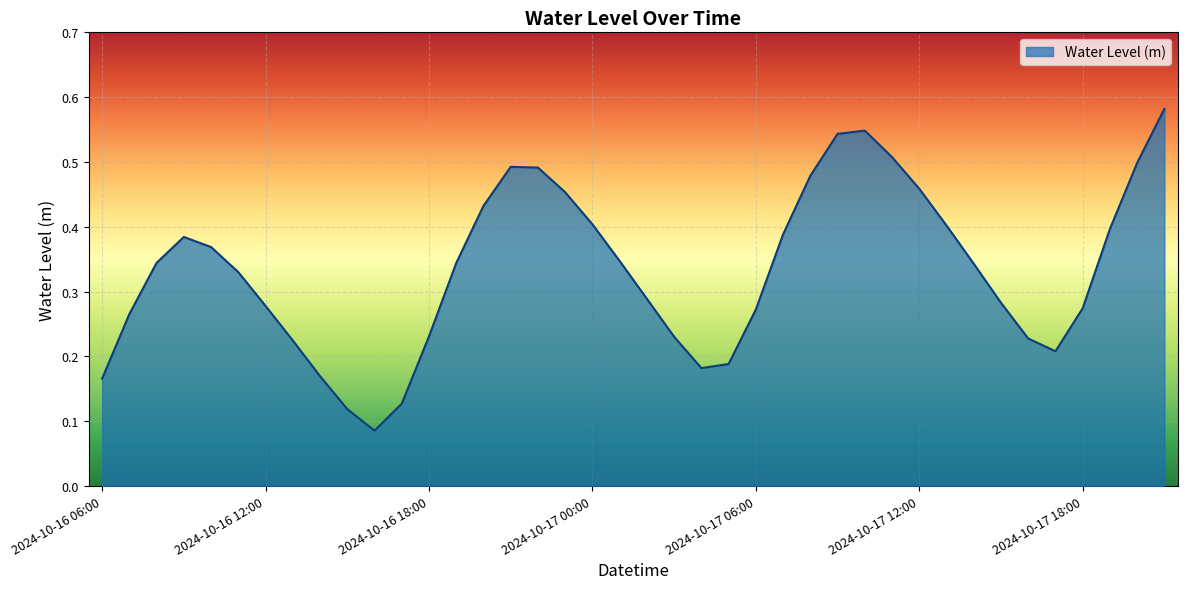

Does the chart display data point markers on the line(s)?

No